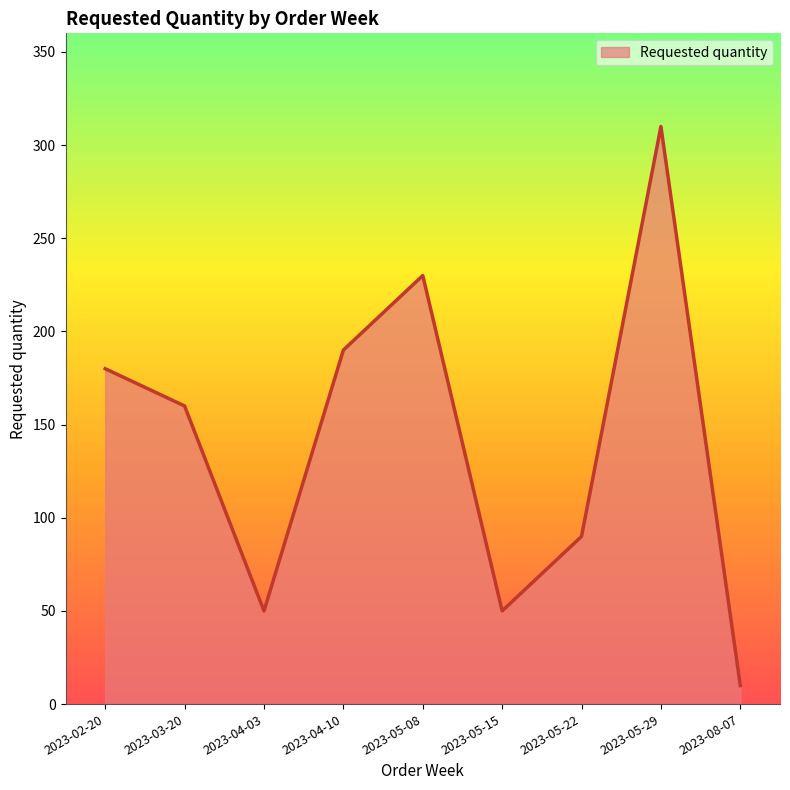

What is the sum of the values at 2023-05-29 and 2023-08-07?

320